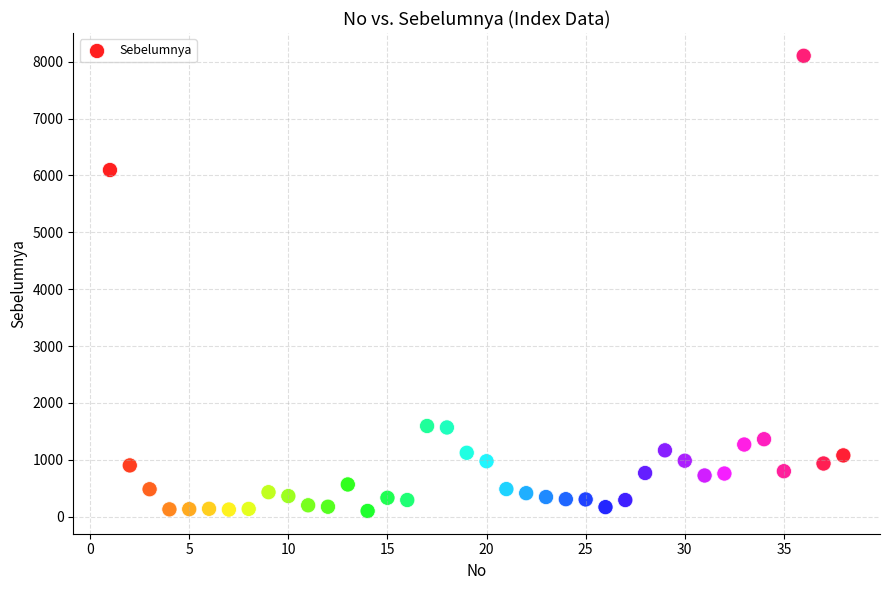

What is the range of Y values (max minus min)?

8003.8